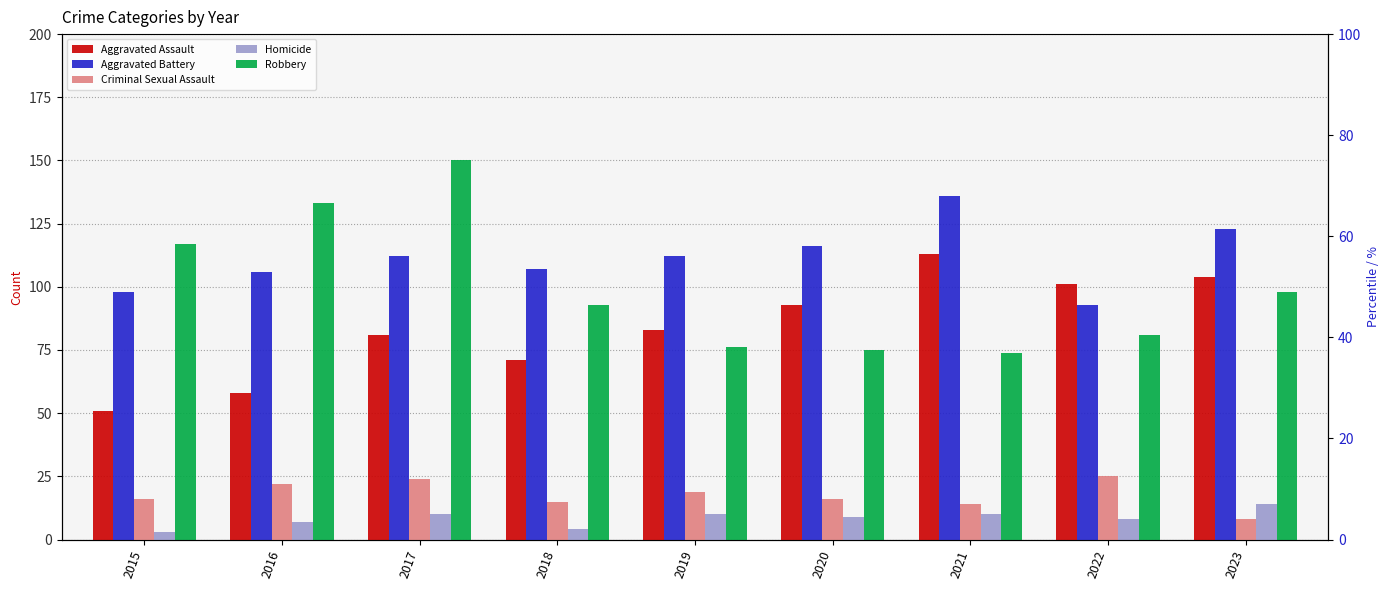

Reading left to right, extract all data points from this chart.

Aggravated Assault: 51	58	81	71	83	93	113	101	104
Aggravated Battery: 98	106	112	107	112	116	136	93	123
Criminal Sexual Assault: 16	22	24	15	19	16	14	25	8
Homicide: 3	7	10	4	10	9	10	8	14
Robbery: 117	133	150	93	76	75	74	81	98